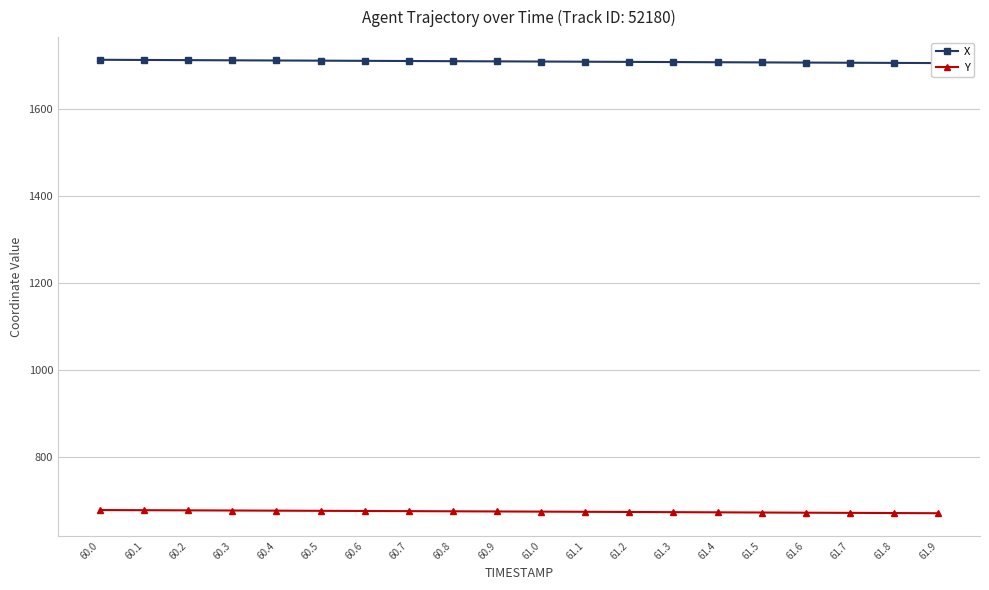

Rank the series by their maximum value, from highest to lowest.

X, Y